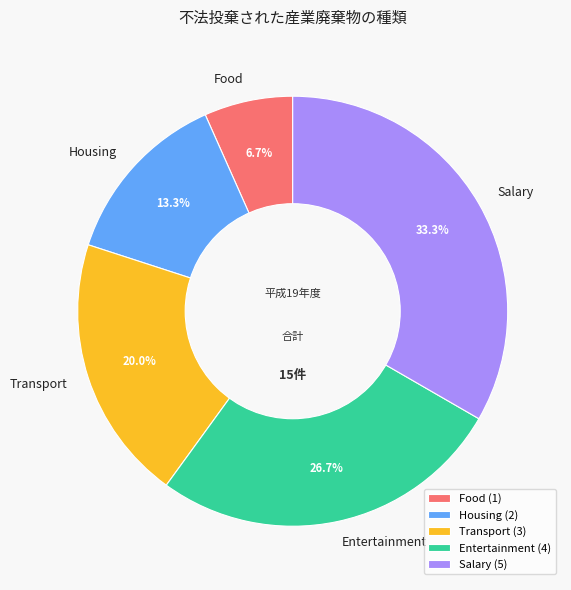

Rank the categories by value from lowest to highest.

Food, Housing, Transport, Entertainment, Salary